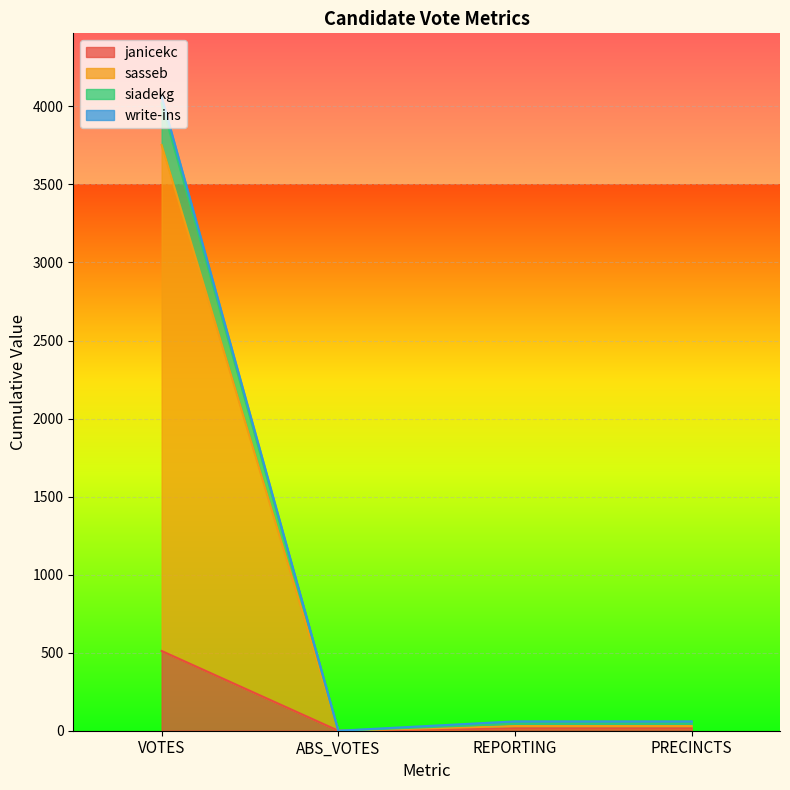

Read the siadekg value at VOTES, to the nearest 10.

4060